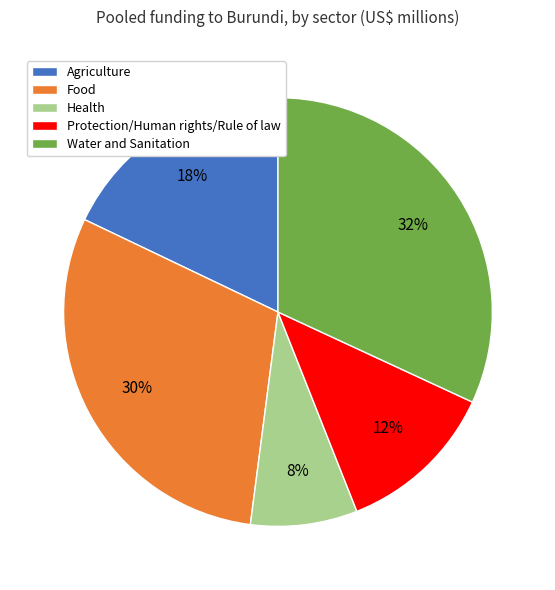

Which slice is the largest?

Water and Sanitation